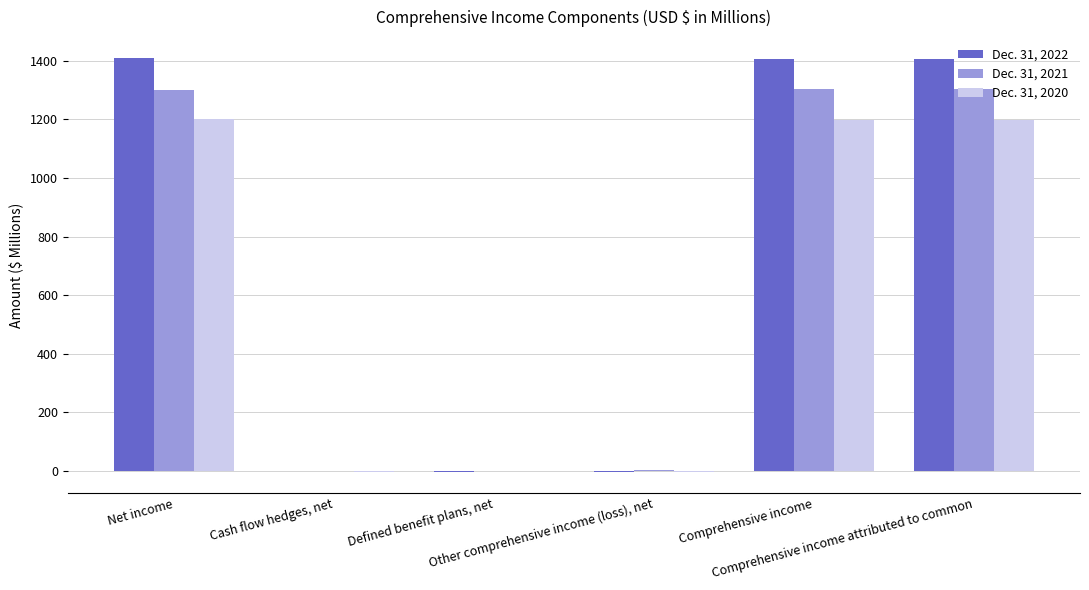

Read the Dec. 31, 2022 value at Cash flow hedges, net.

-0.3